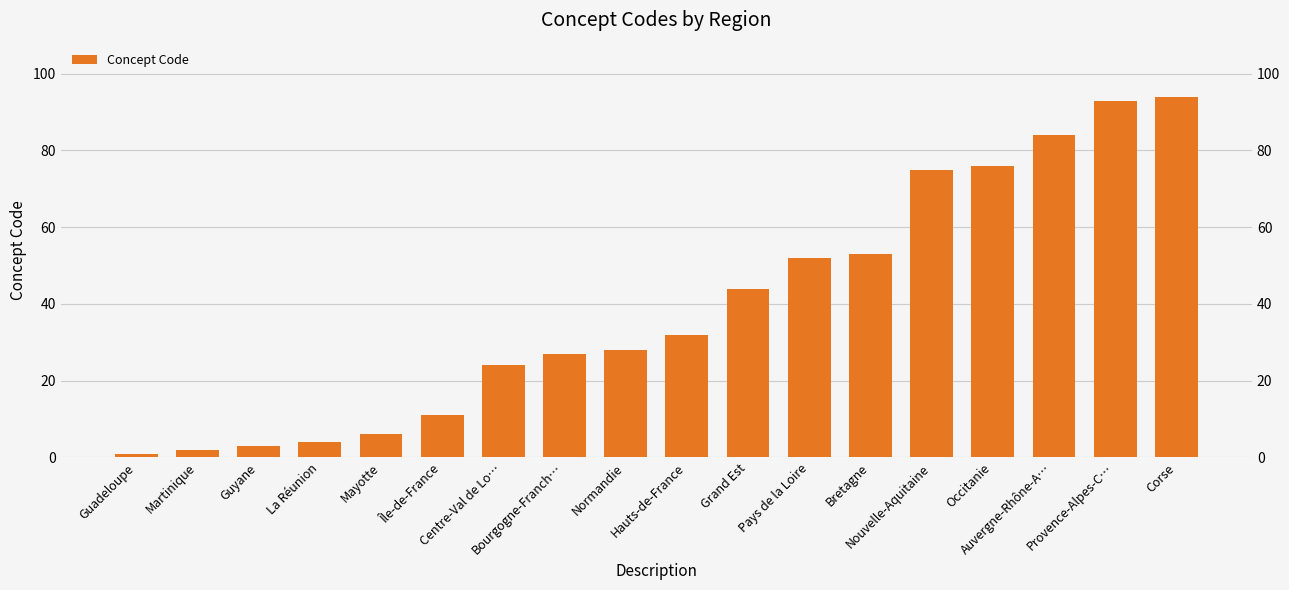

What is the ratio of the value at Pays de la Loire to the value at Normandie?

1.9